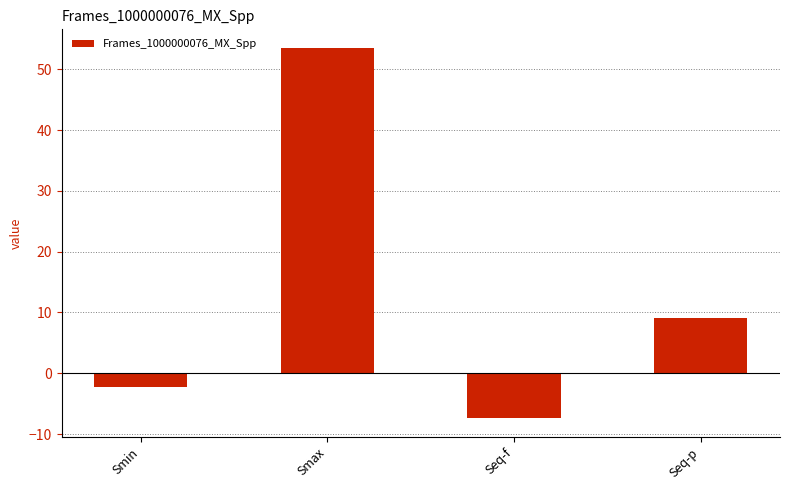

Is it true that the value at Seq-p is 9.1?

True